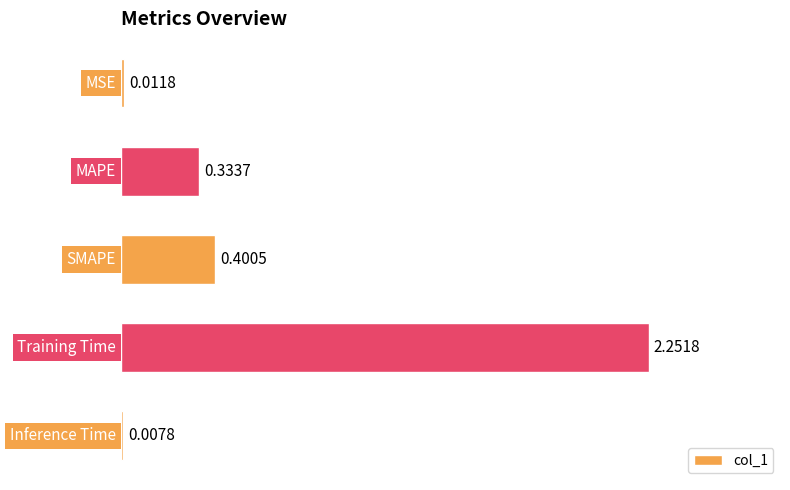

What is the sum of all values?

3.0